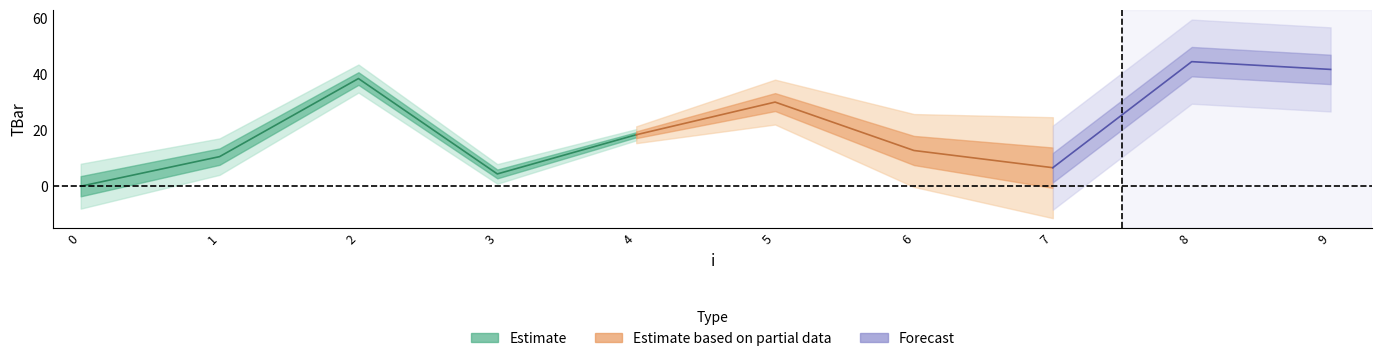

Reading left to right, what are all the values shown in this chart?

0=0.0	1=10.6	2=38.4	3=4.4	4=18.4	5=30.0	6=12.7	7=6.6	8=44.4	9=41.6